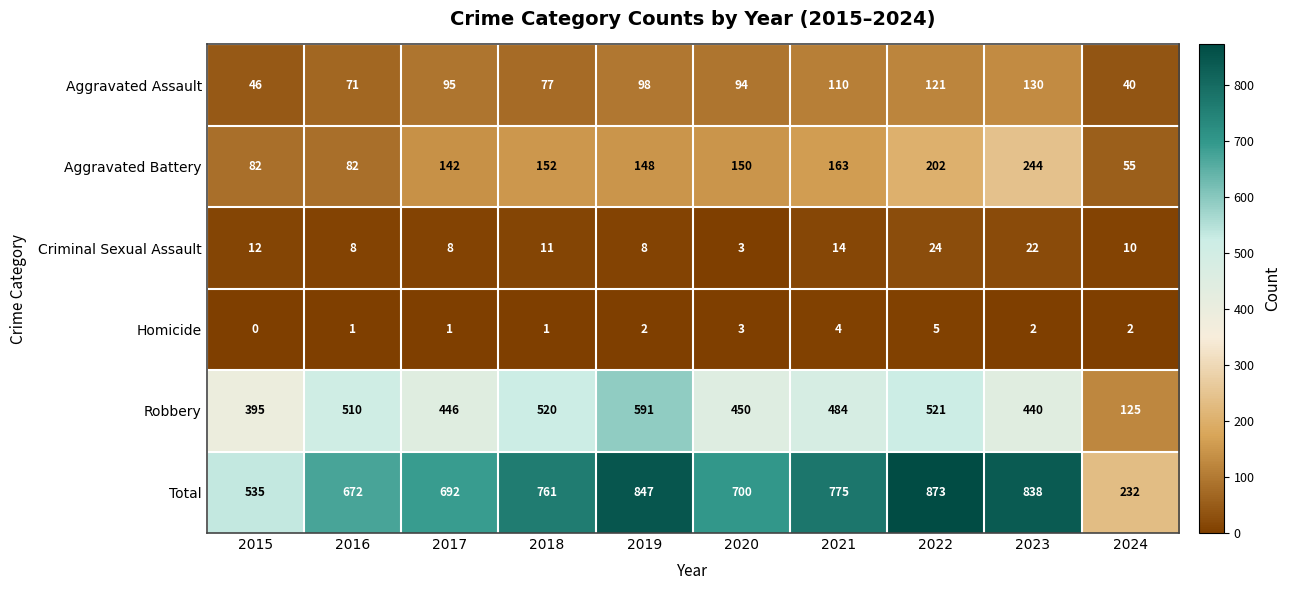

What is the spread (max minus min) of values at 2019?

845